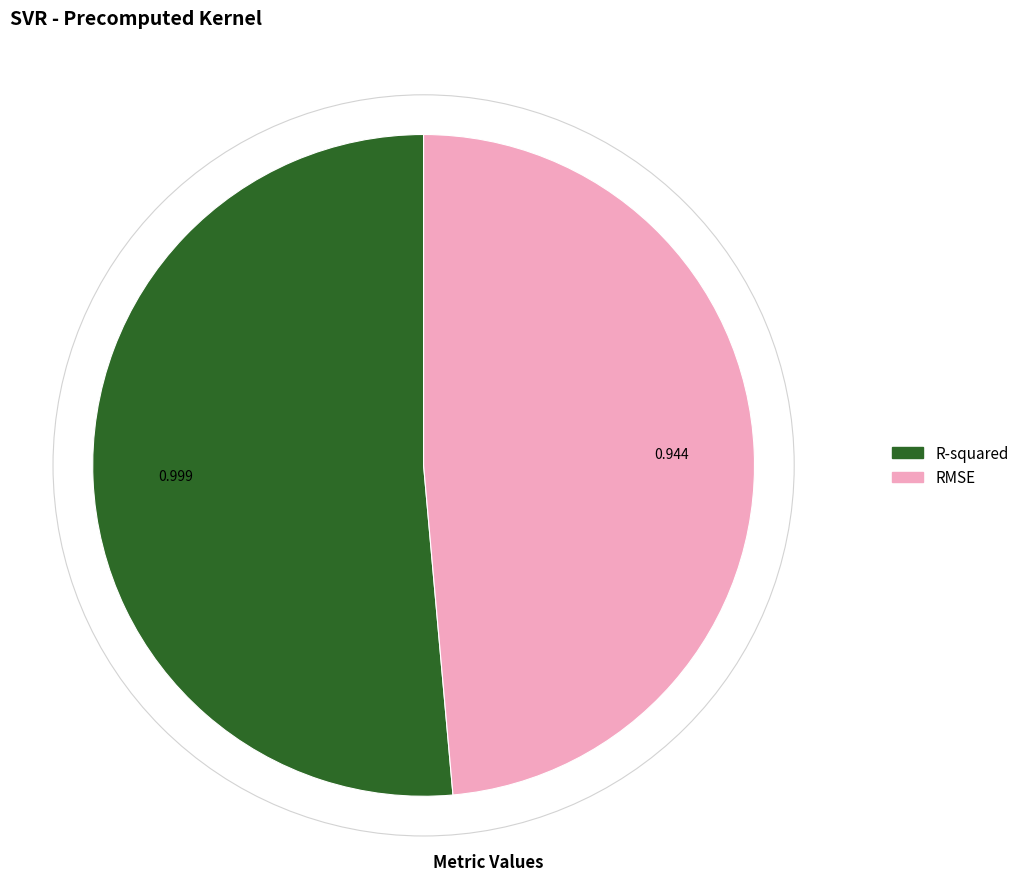

Which category accounts for the majority?

R-squared